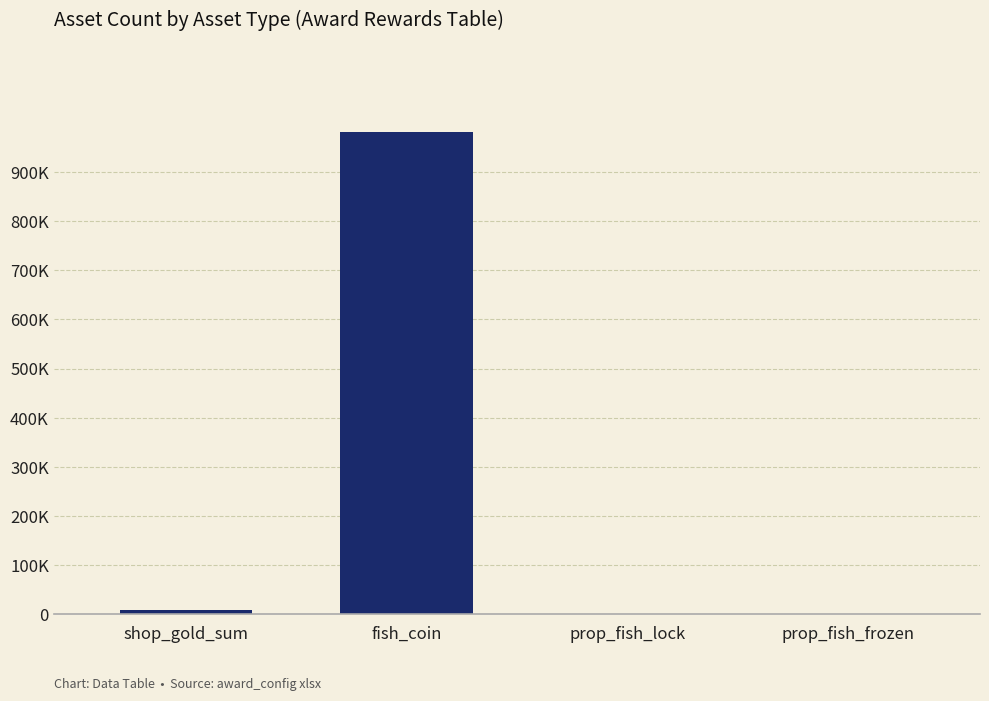

Reading right to left, list all the values displayed in this chart.

34	34	981800	7650